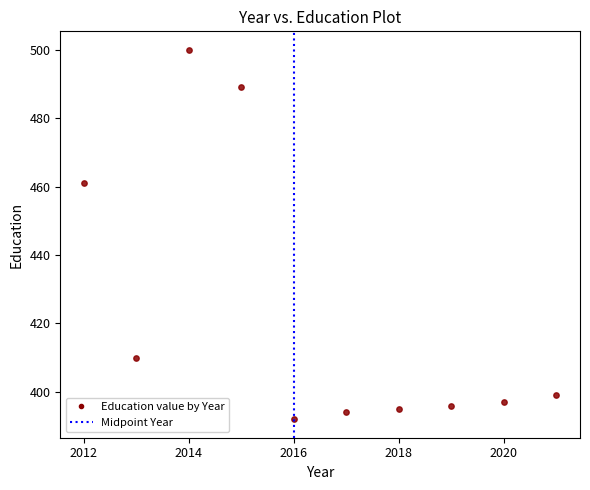

What Y value in the scatter plot is closest to 446?

461